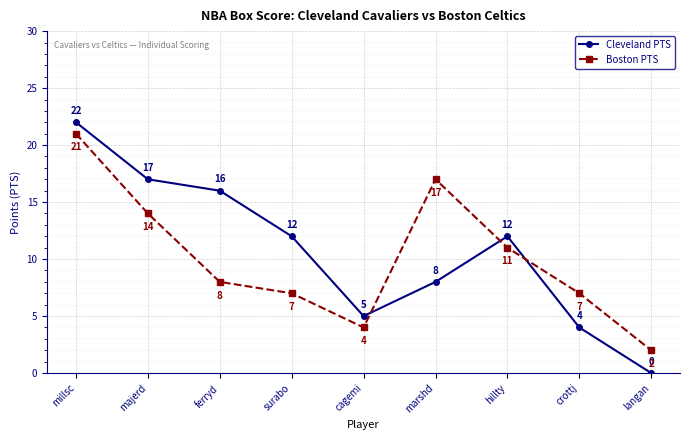

What is the label of the 4th point from the left?

surabo